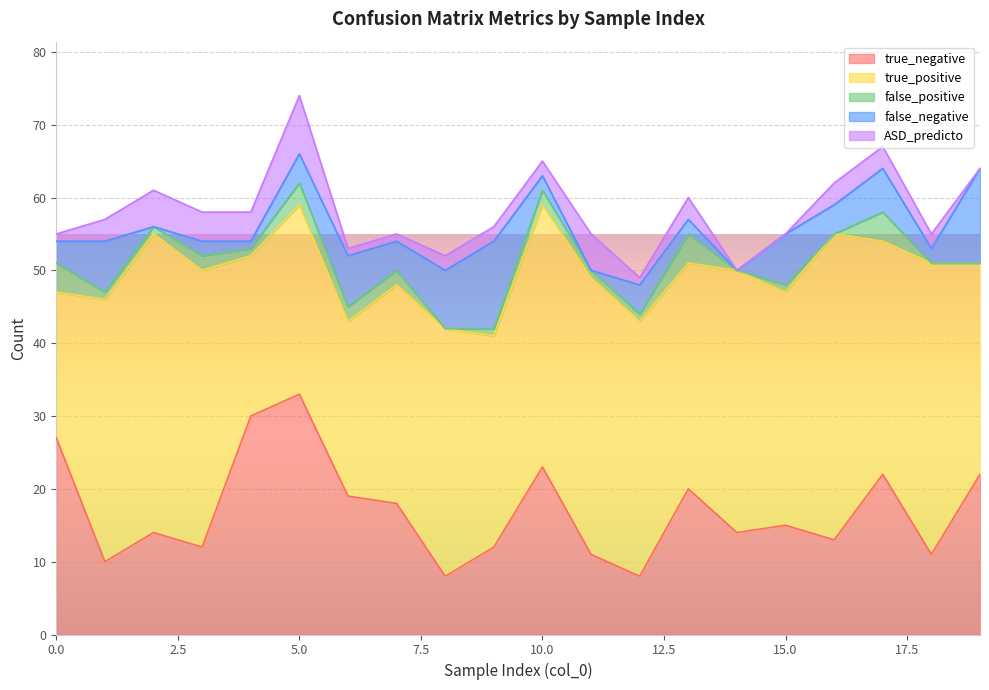

True or false: ASD_predicto has a value of 3 at 14.

False